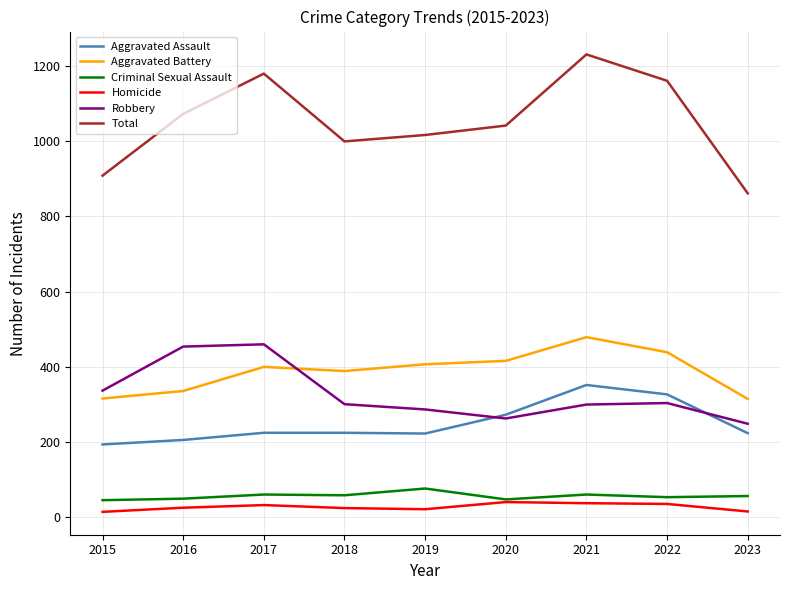

What is the maximum value for Aggravated Assault?

352